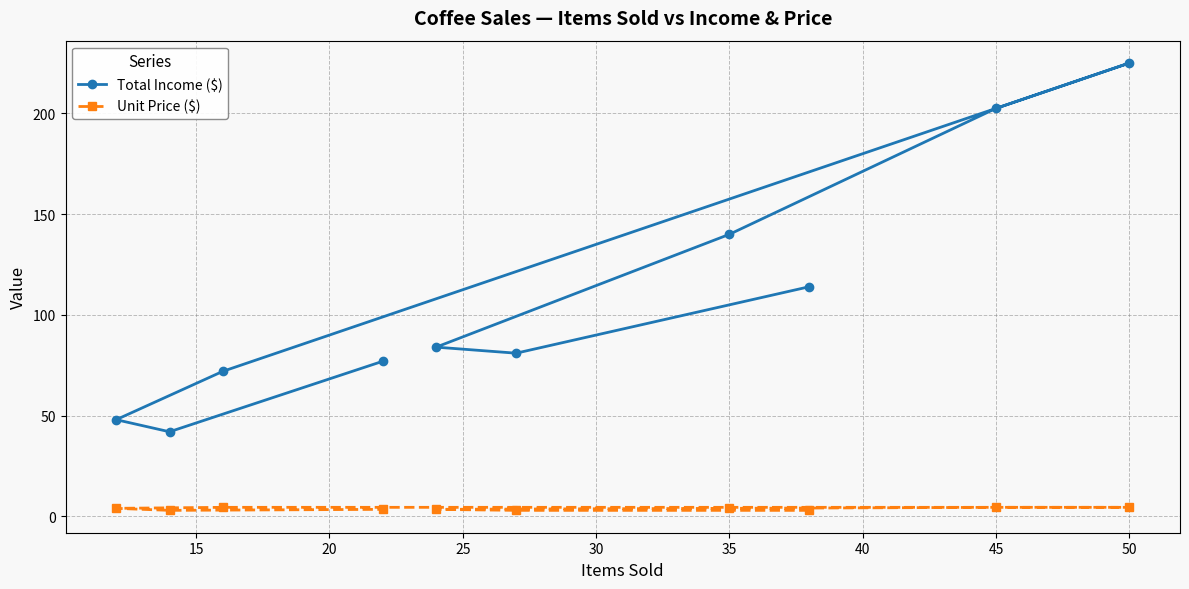

The Unit Price ($) series shows 4.5 at 45. True or false?

True